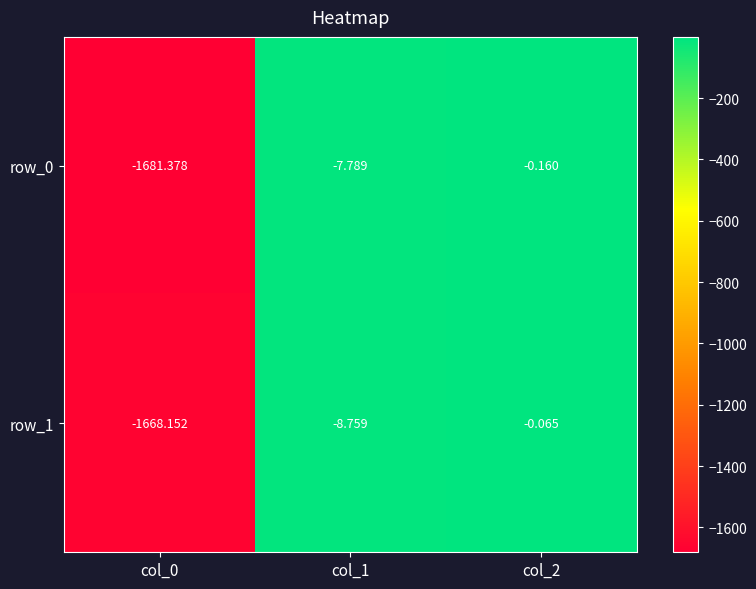

Where is row_0 nearest to the value -840?

col_1